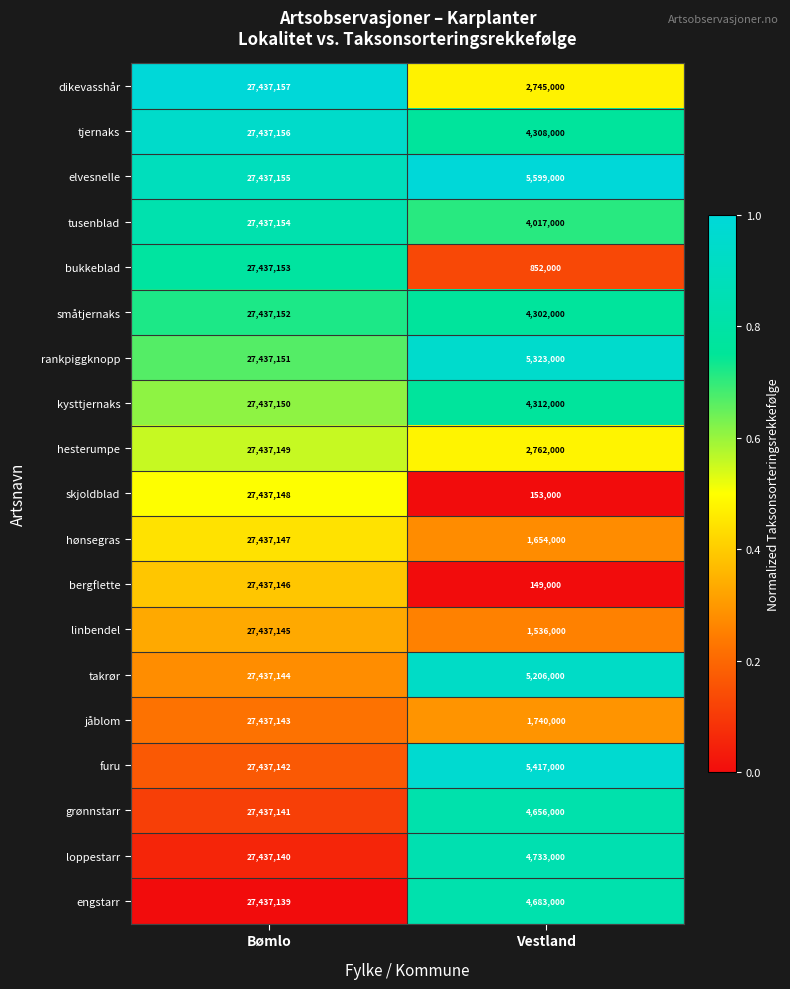

The value of takrør at Vestland is 9358702. True or false?

False